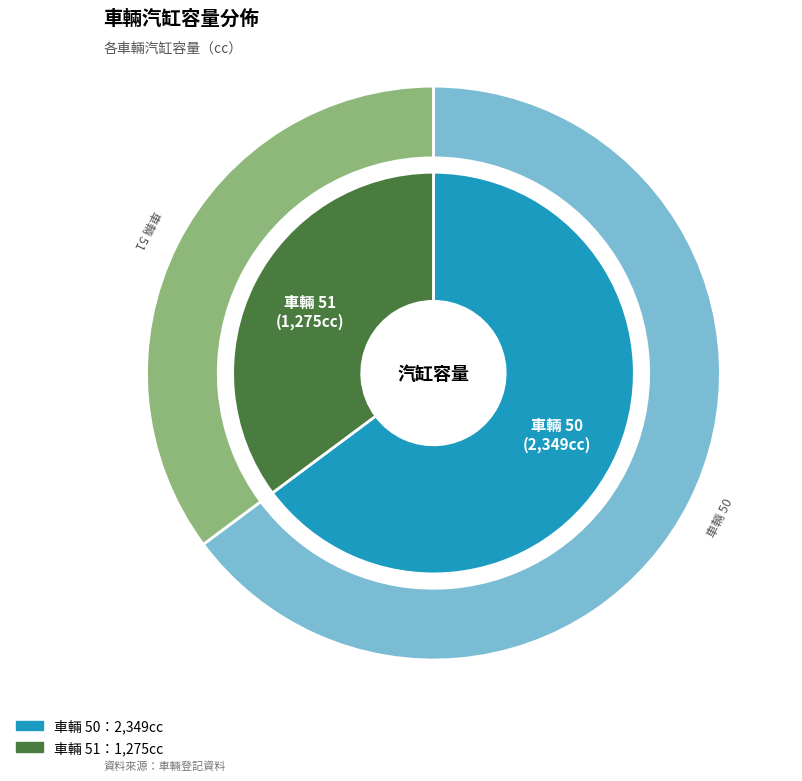

Does any single category account for the majority?

Yes